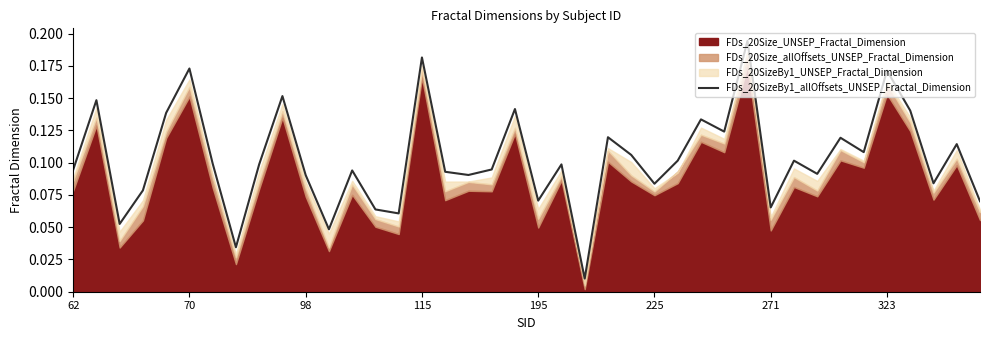

What is the value of the 40th point from the left?

0.1